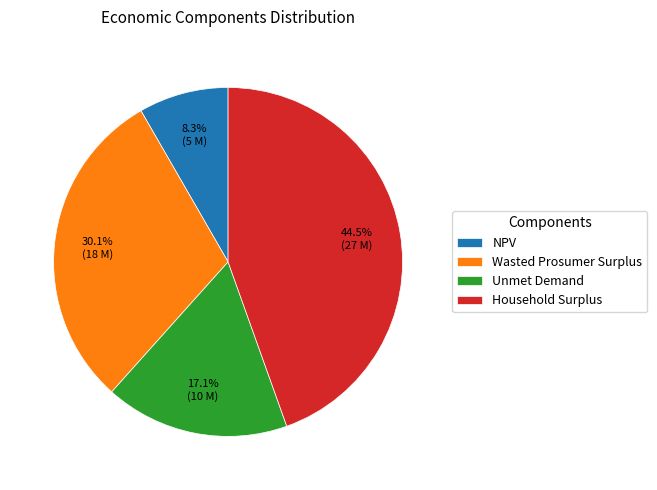

Is there a majority slice in this chart?

No